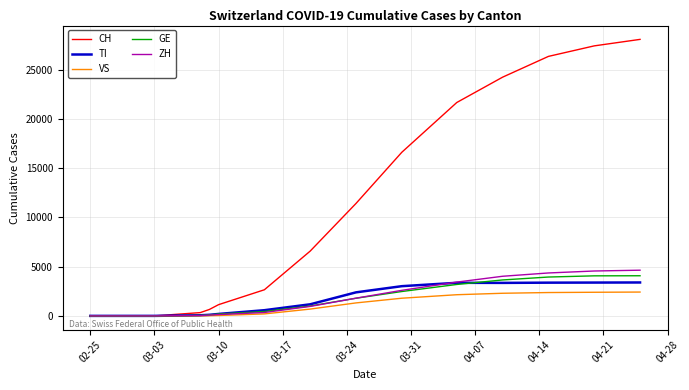

Which series has the largest range (max minus min)?

CH